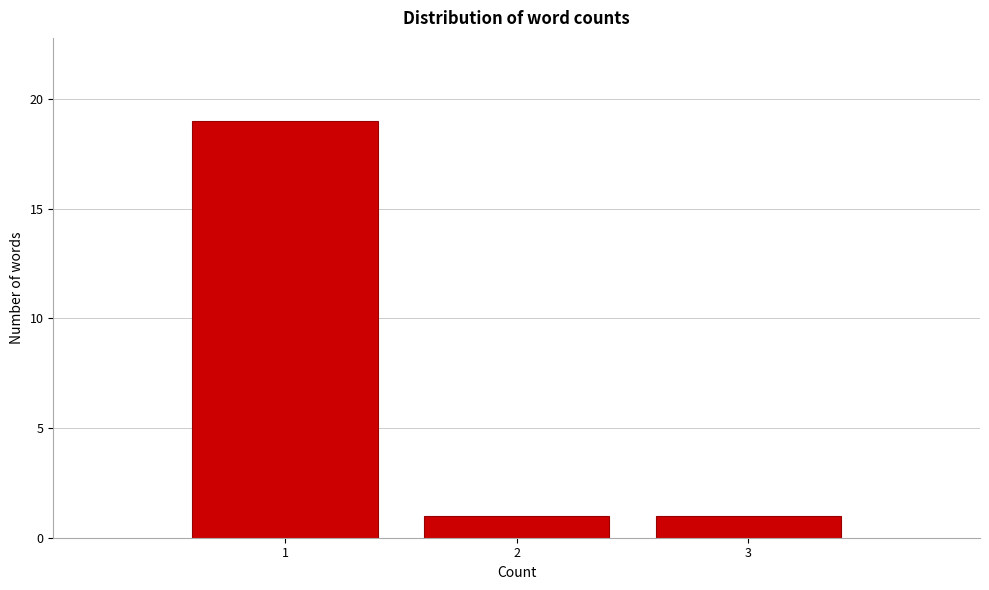

Reading right to left, what are all the values shown in this chart?

3=1	2=1	1=19